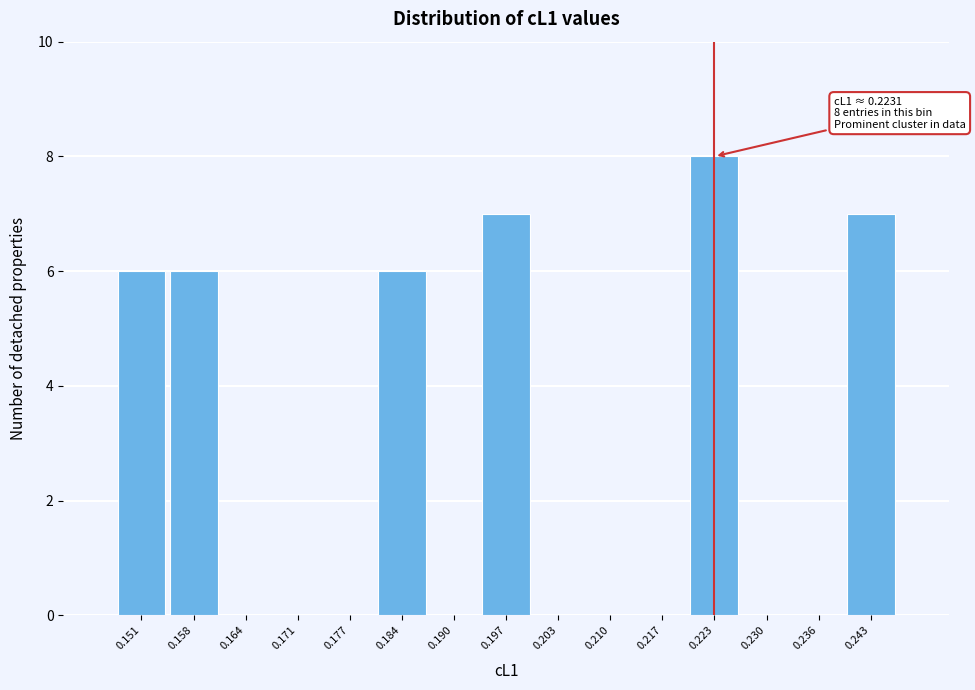

Over which range of the x-axis is the bar tallest?

0.220 to 0.226